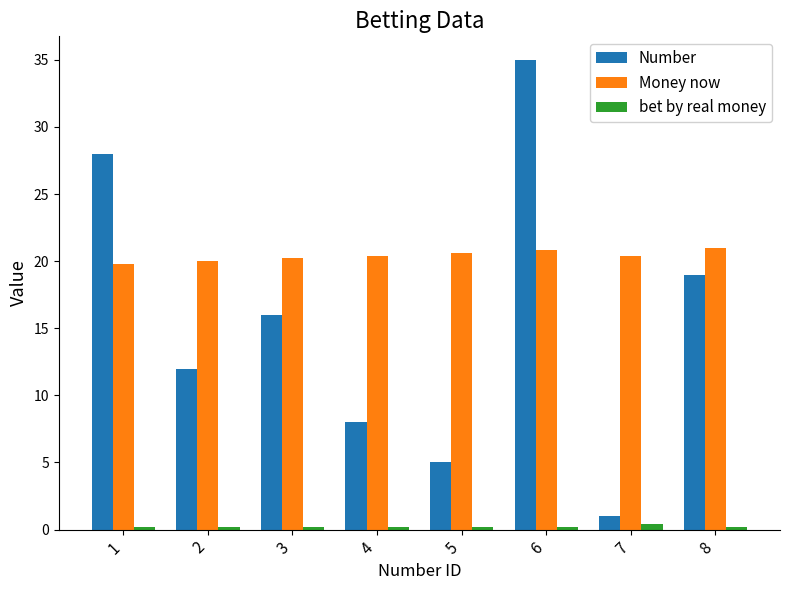

Does the chart contain any negative values?

No